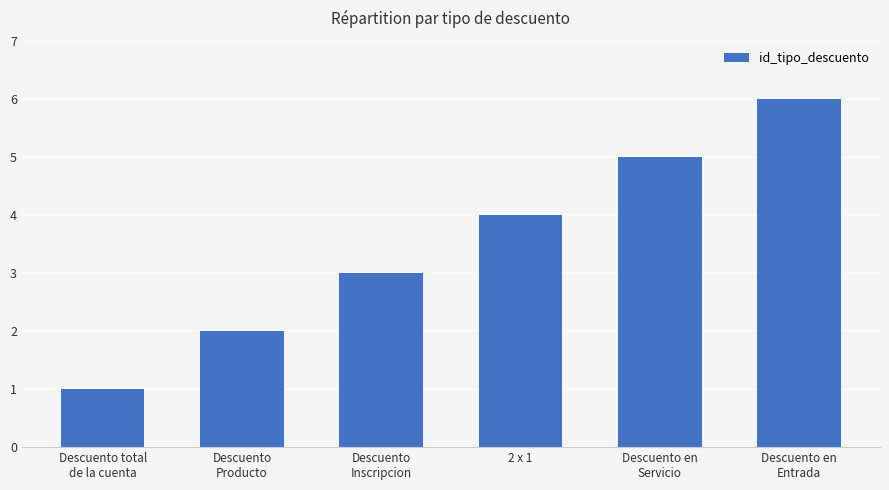

Where is the data nearest to the value 3?

Descuento
Inscripcion